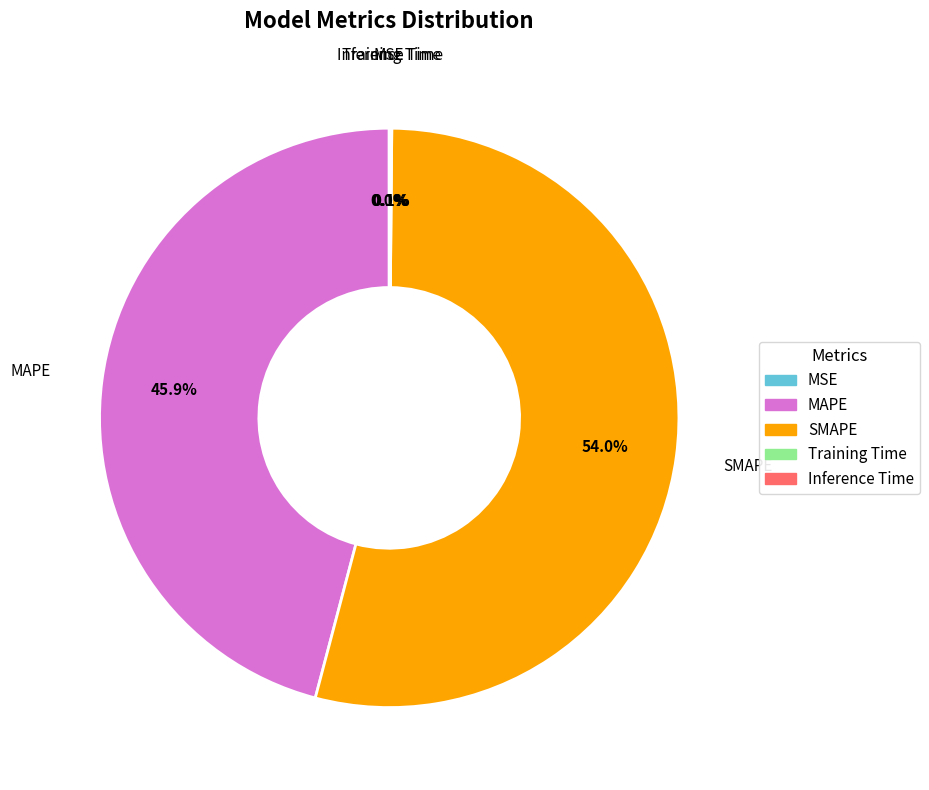

Does SMAPE represent more than half of the total?

Yes